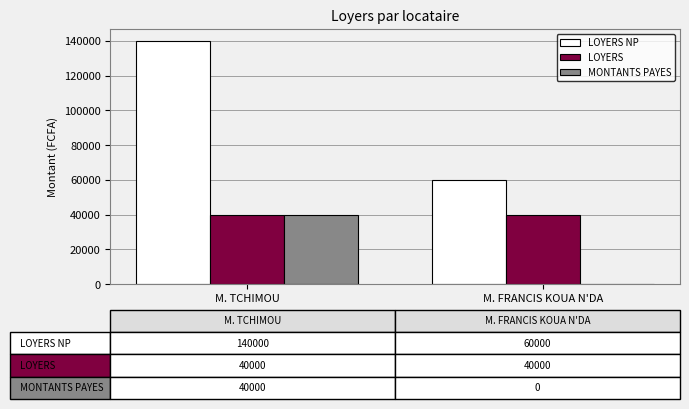

Is the value of LOYERS at M. FRANCIS KOUA N'DA greater than the value of LOYERS NP at M. FRANCIS KOUA N'DA?

No